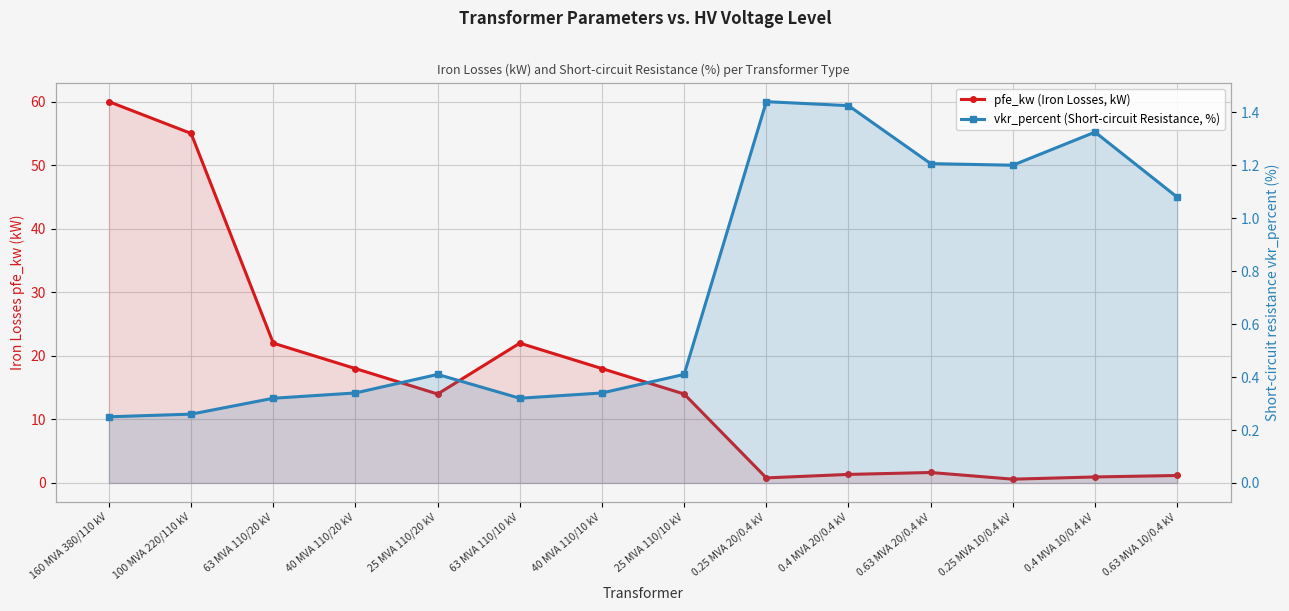

Which series has the largest range (max minus min)?

pfe_kw (Iron Losses, kW)